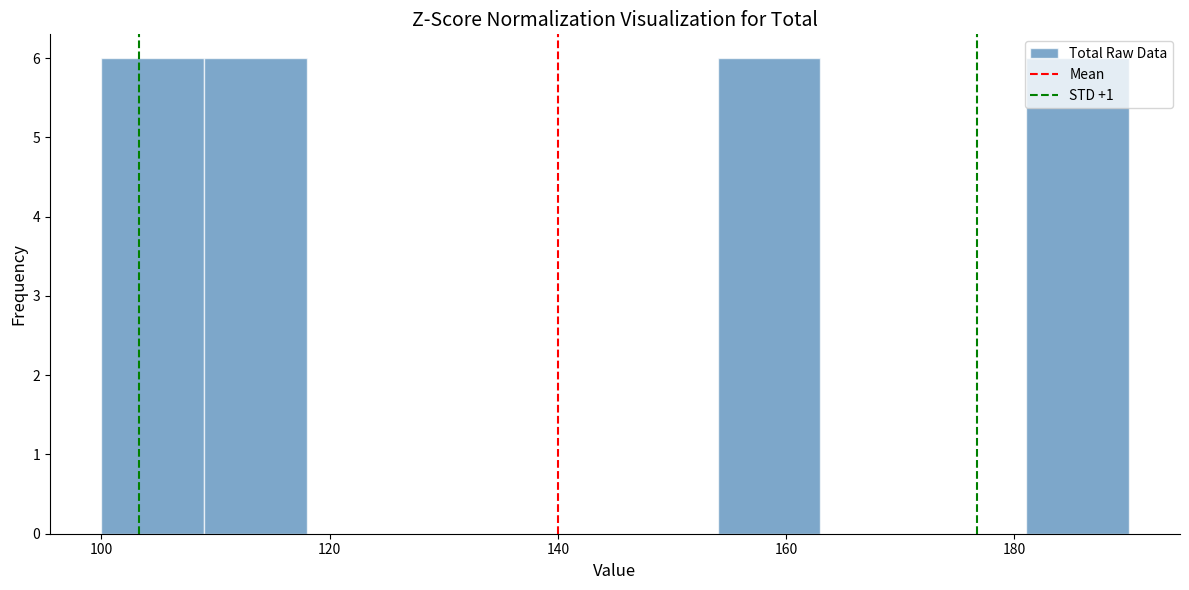

What is the height of the bar covering 154 to 163 on the x-axis? Neither the bar edges nor the heights are printed on the chart, so give them approximately, as read against the axes.

6